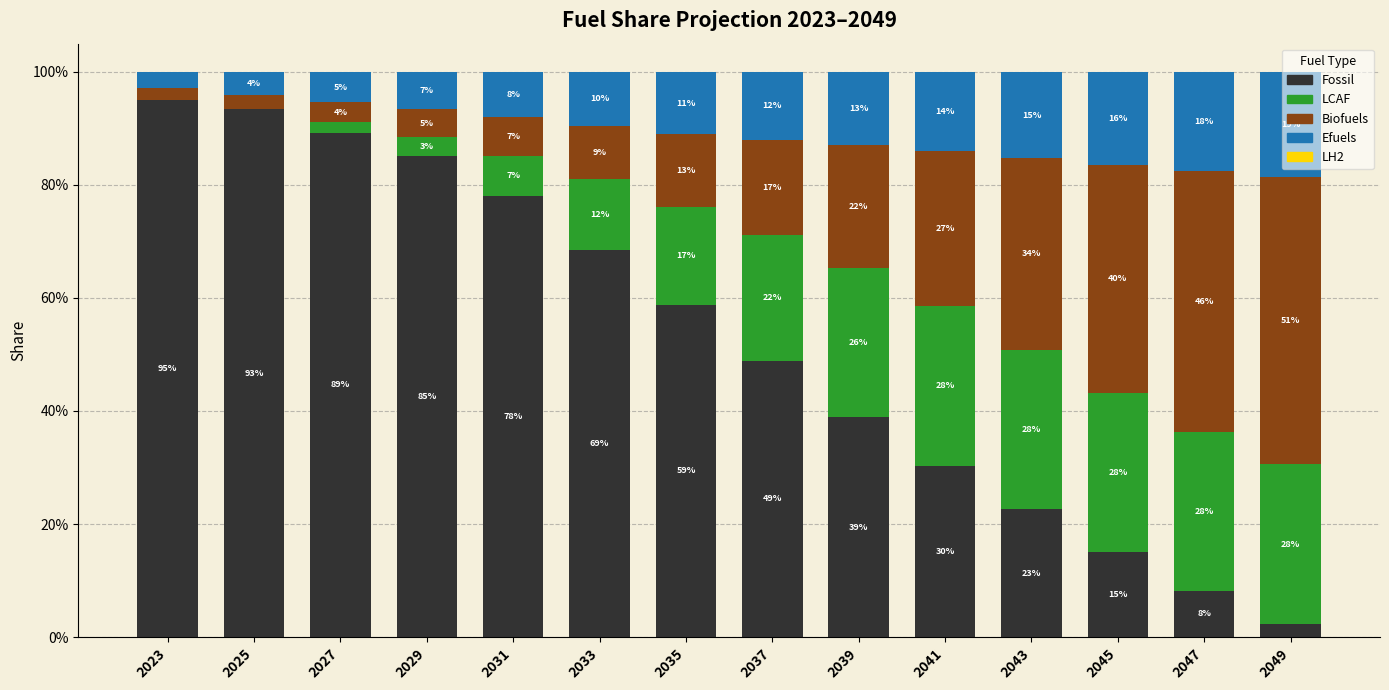

At which label does Fossil reach its peak?

2023